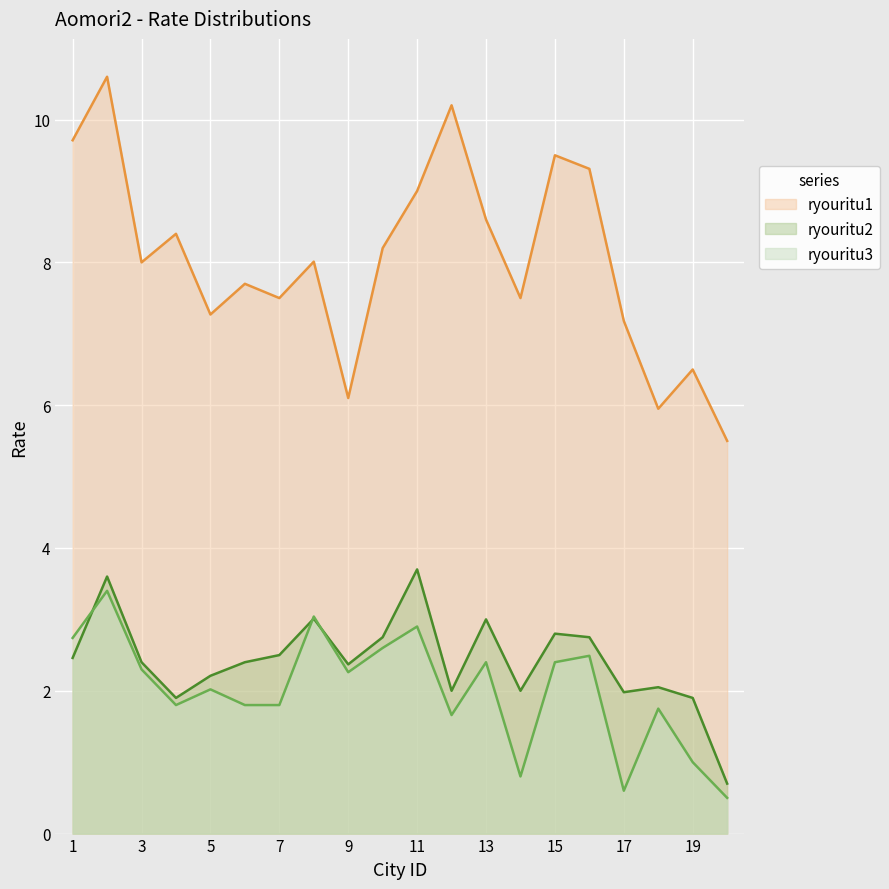

True or false: ryouritu1 and ryouritu2 intersect in this chart.

False